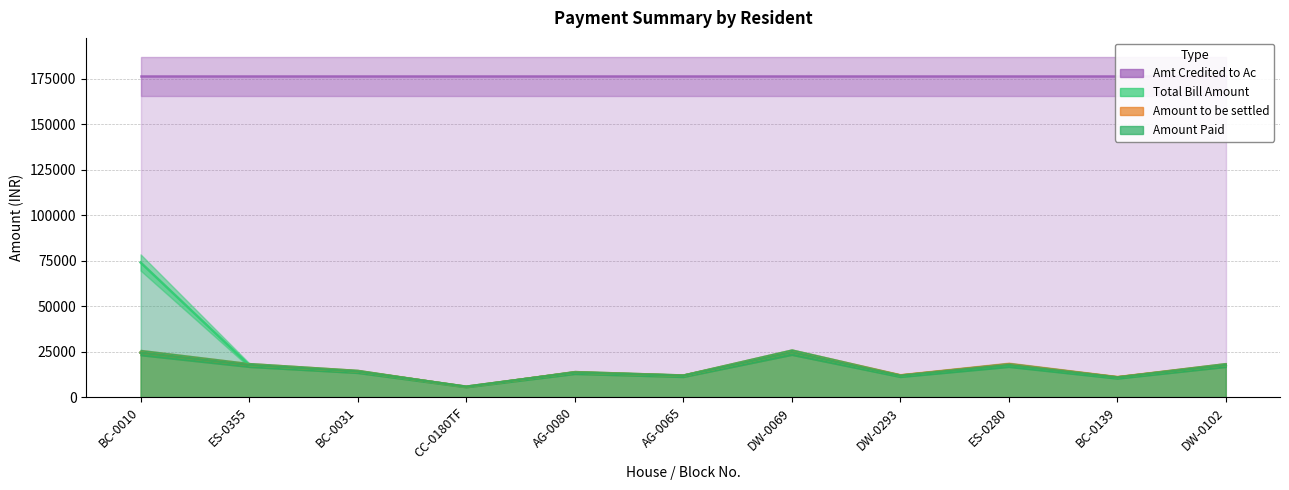

What is the difference between the maximum and minimum values in the Total Bill Amount series?

68265.0